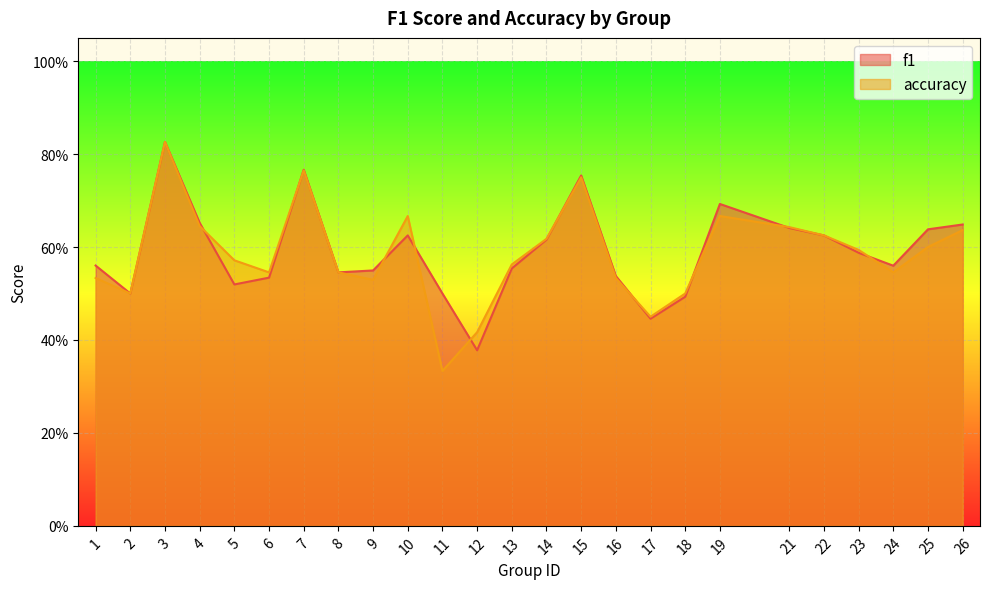

True or false: accuracy has a value of 0.2 at 18.

False